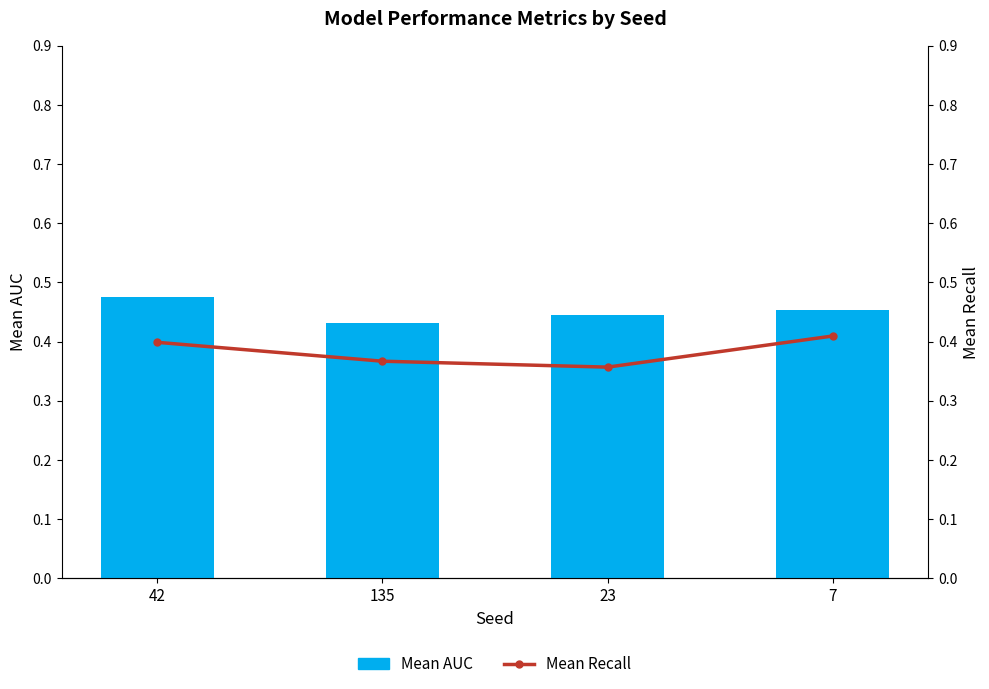

At which category is the sum across all series the highest?

42